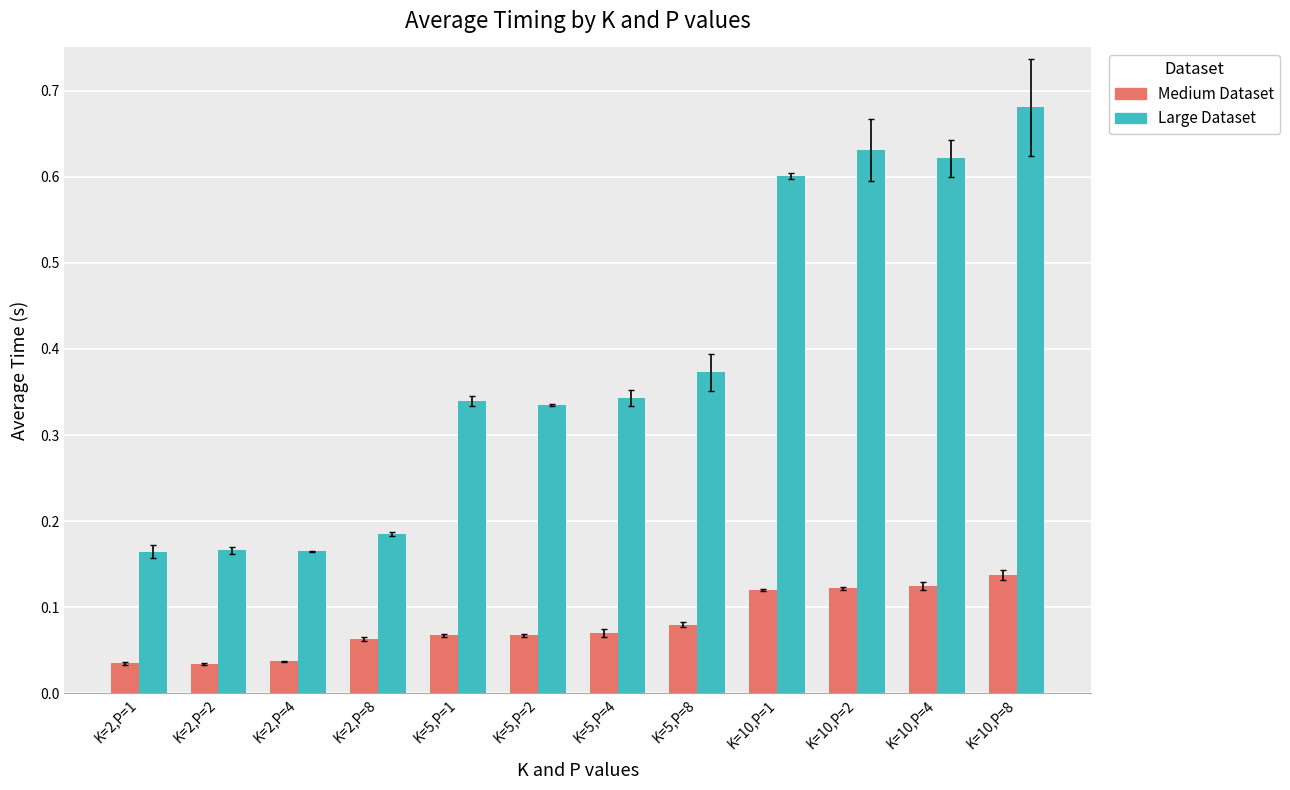

The value of Medium Dataset at K=2,P=1 is 0.1. True or false?

False